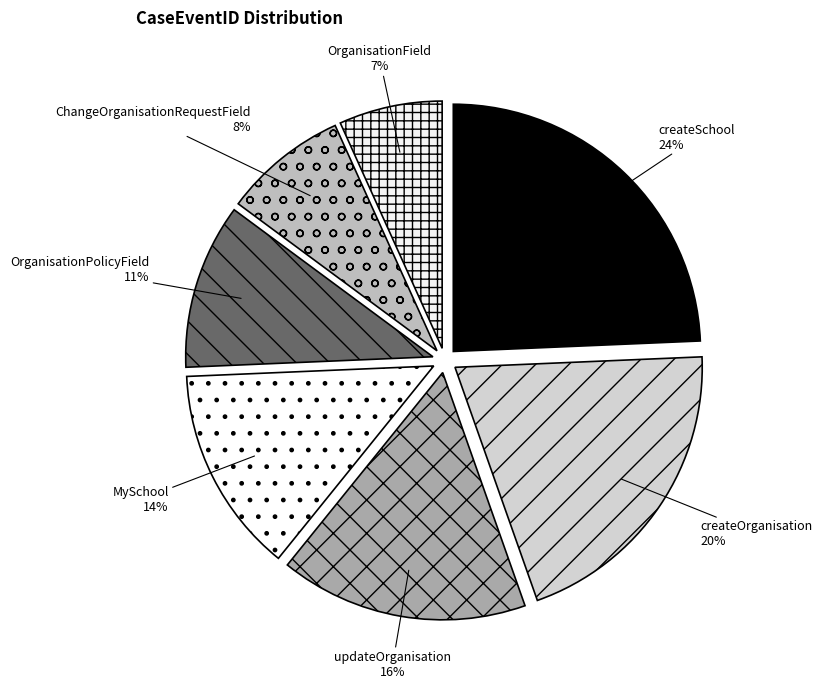

Is it true that MySchool is 14% of the pie?

True